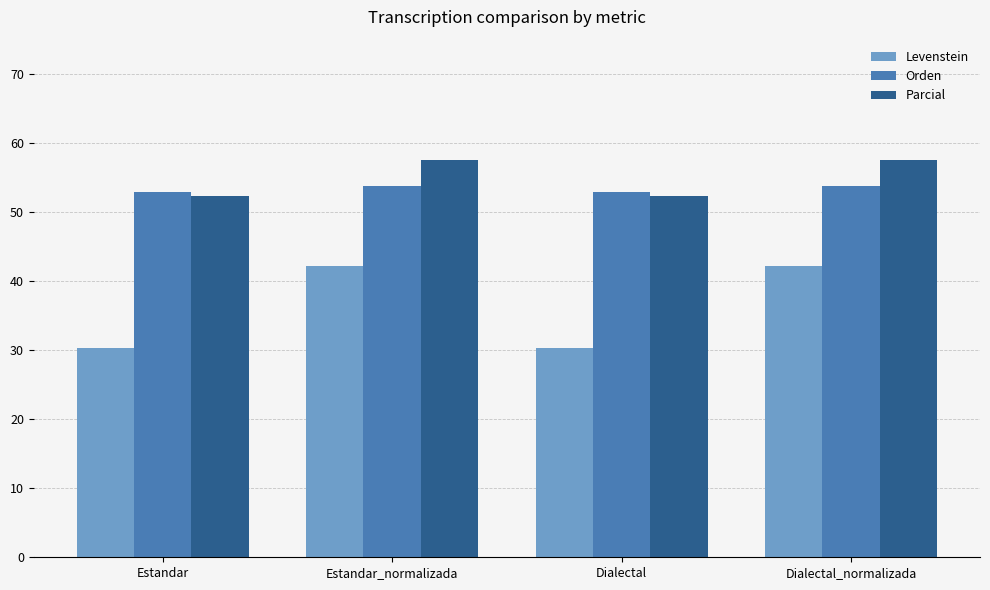

How many groups of bars are there?

4